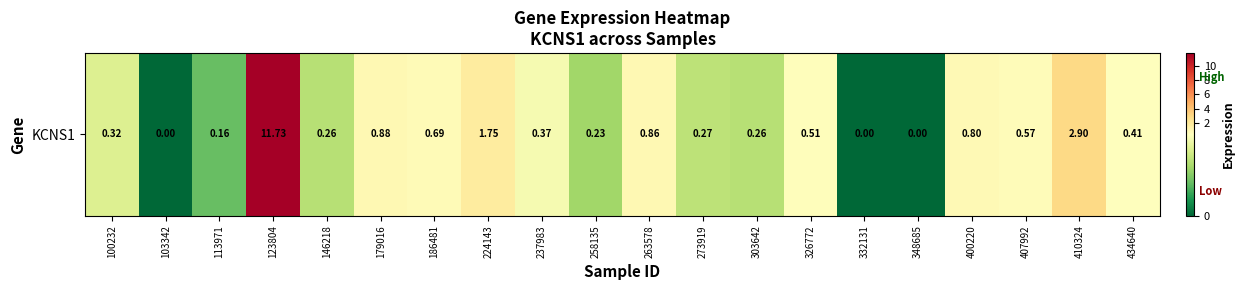

The chart shows a value of 0.4 at 434640. True or false?

True